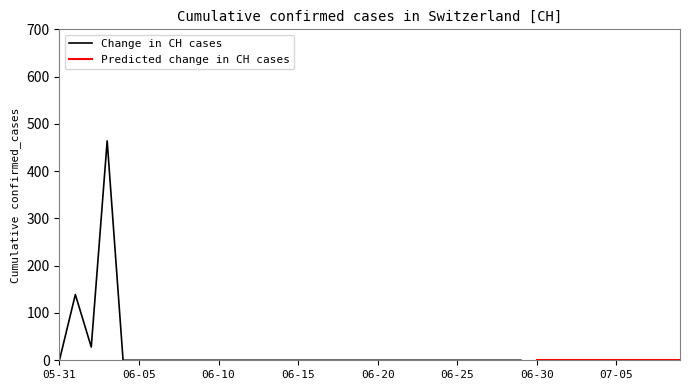

Is it true that the value at 2020-06-01 is 234?

False